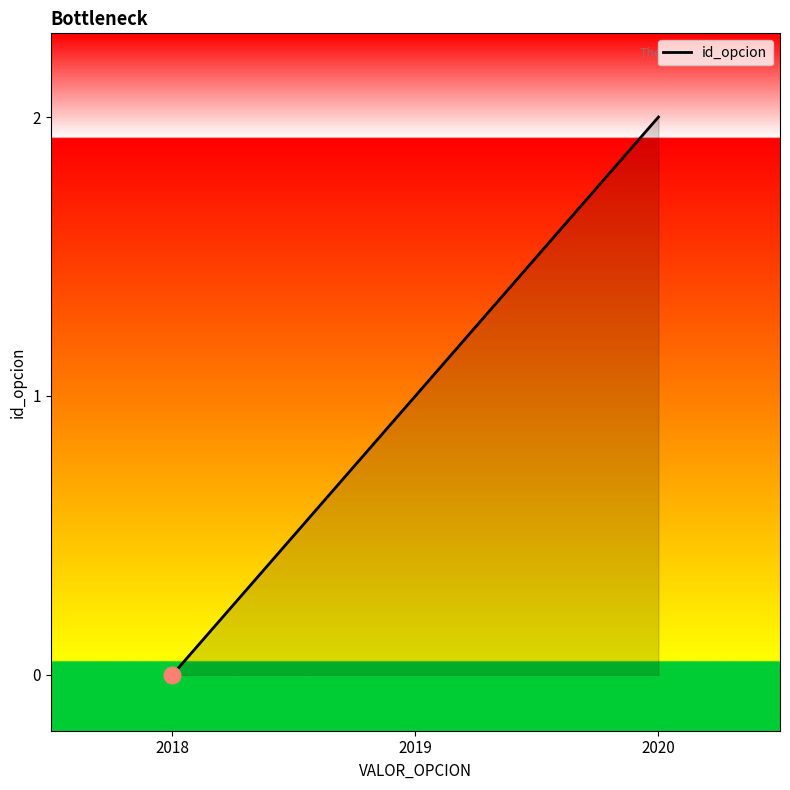

Which category has the lowest value across all series?

2018